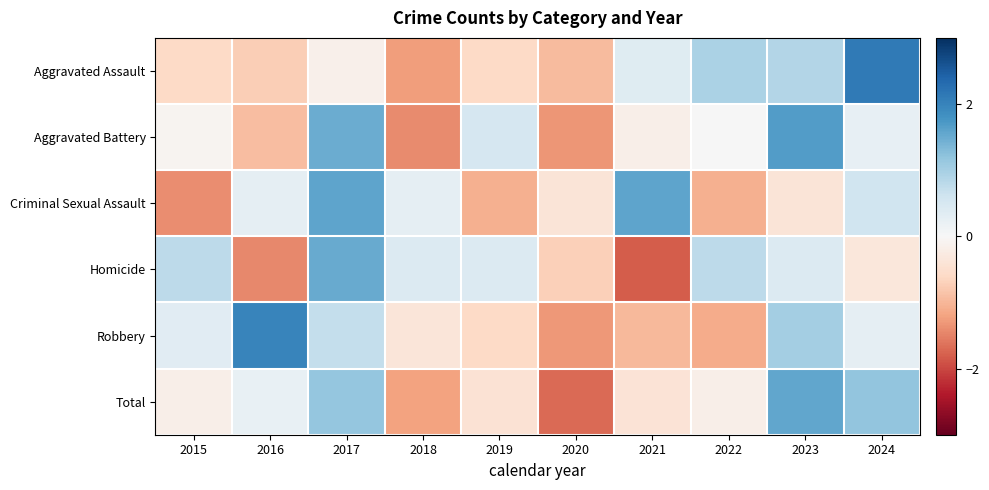

Between 2017 and 2023, which series saw the biggest shift?

Criminal Sexual Assault